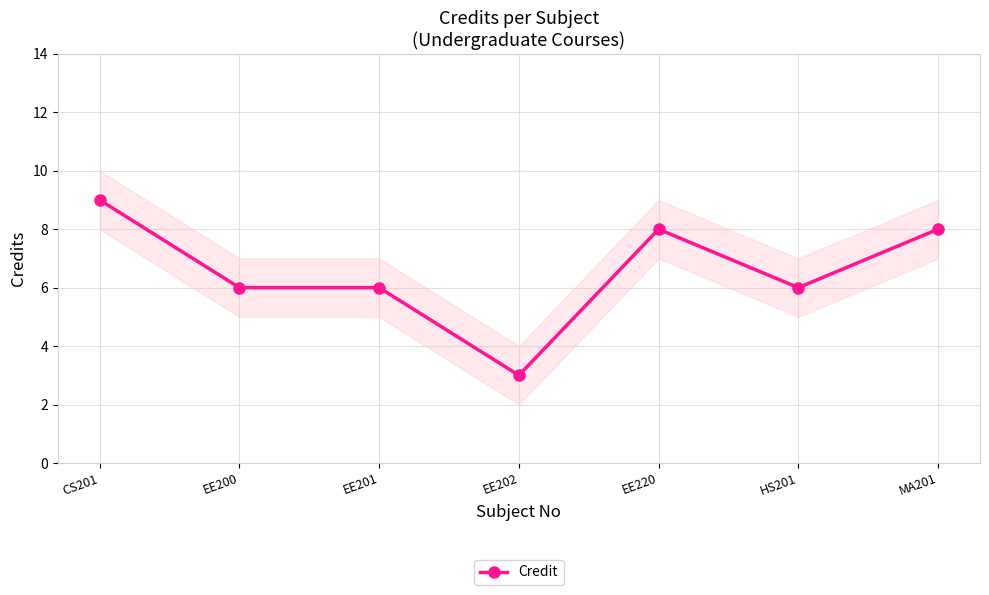

List the labels in order of value, largest first.

CS201, EE220, MA201, EE200, EE201, HS201, EE202